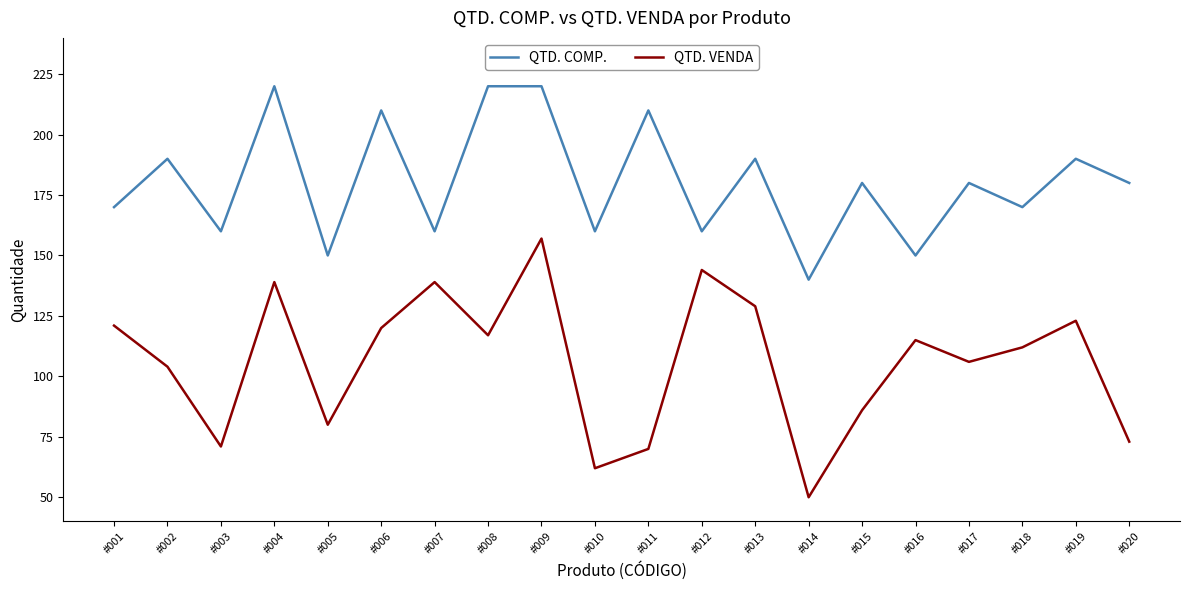

True or false: QTD. COMP. and QTD. VENDA cross at least once.

False